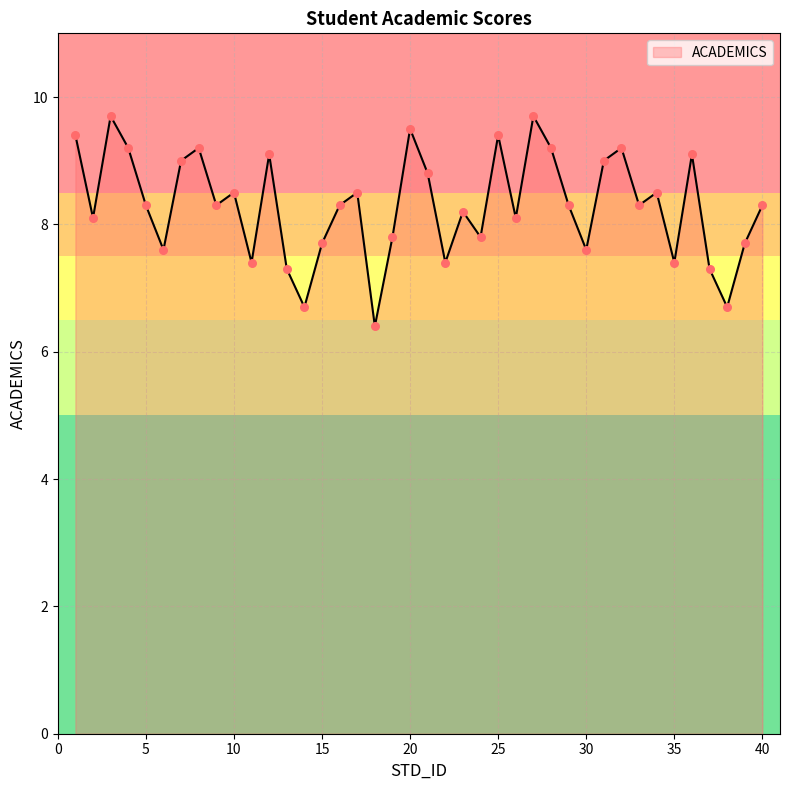

What is the difference between the maximum and minimum values?

3.3